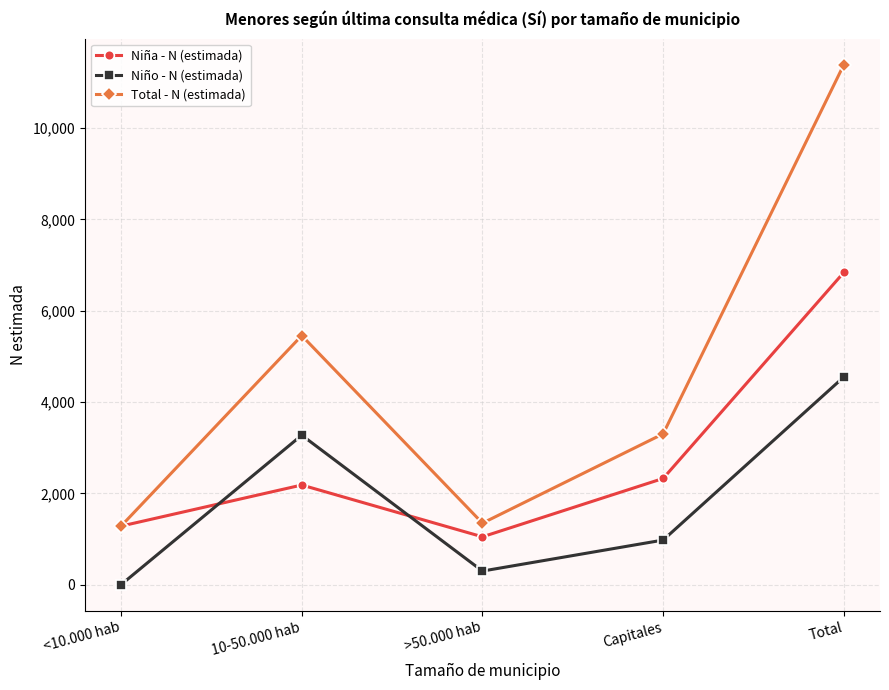

What is the sum of all Niña - N (estimada) values?

13676